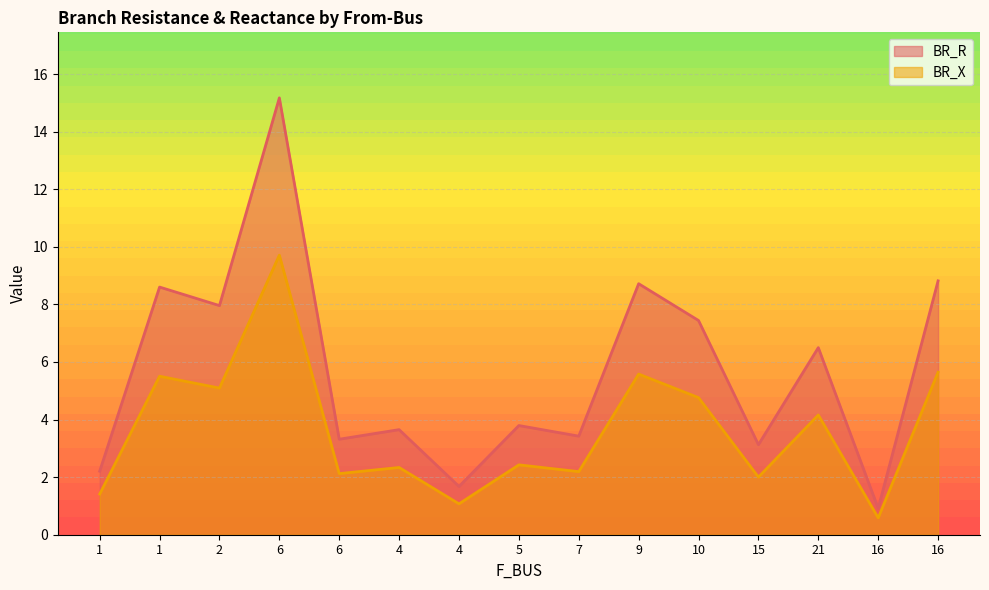

Reading left to right, list all the values displayed in this chart.

BR_R: 1=2.2	1=8.6	2=8.0	6=15.2	6=3.3	4=3.6	4=1.7	5=3.8	7=3.4	9=8.7	10=7.4	15=3.1	21=6.5	16=0.9	16=8.8
BR_X: 1=1.4	1=5.5	2=5.1	6=9.7	6=2.1	4=2.3	4=1.1	5=2.4	7=2.2	9=5.6	10=4.8	15=2.0	21=4.2	16=0.6	16=5.6